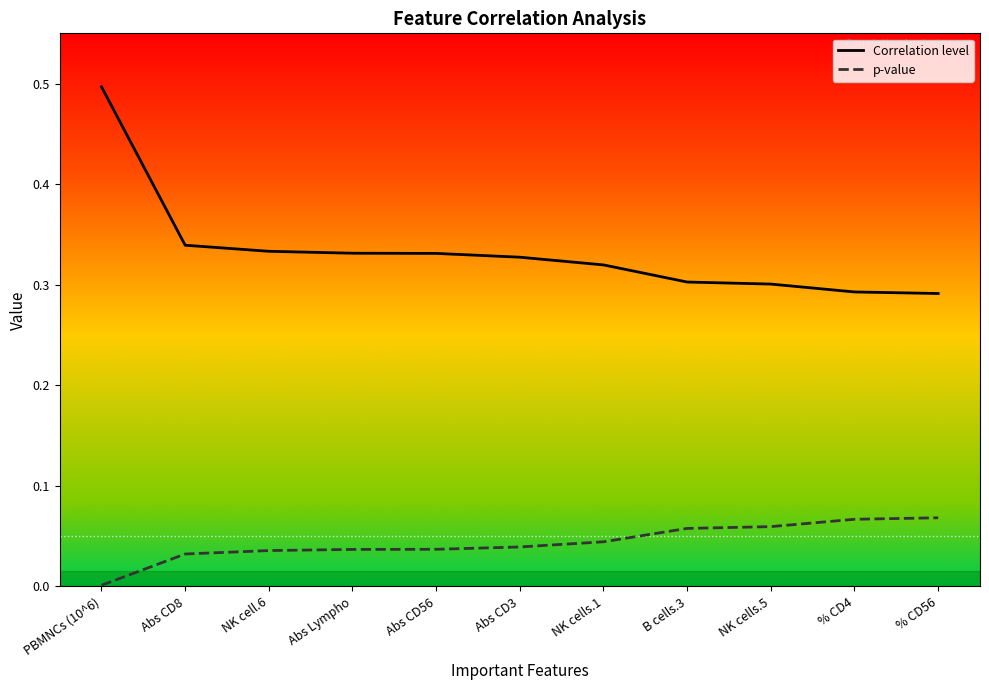

What is the highest value of the Correlation level series?

0.5